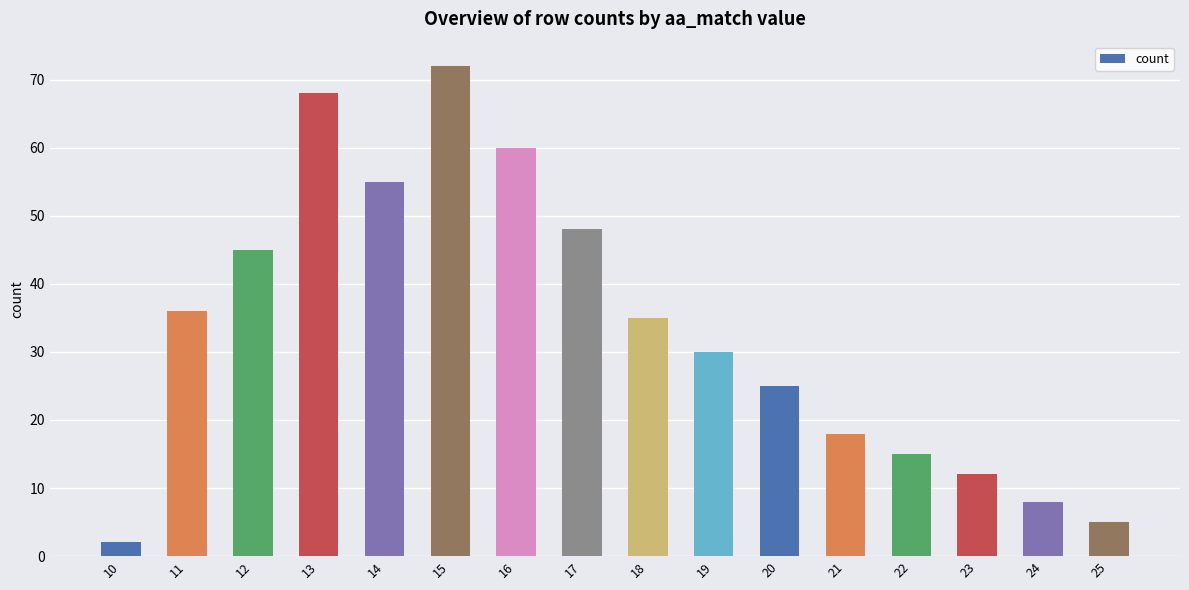

Is it true that the value at 16 is 88?

False